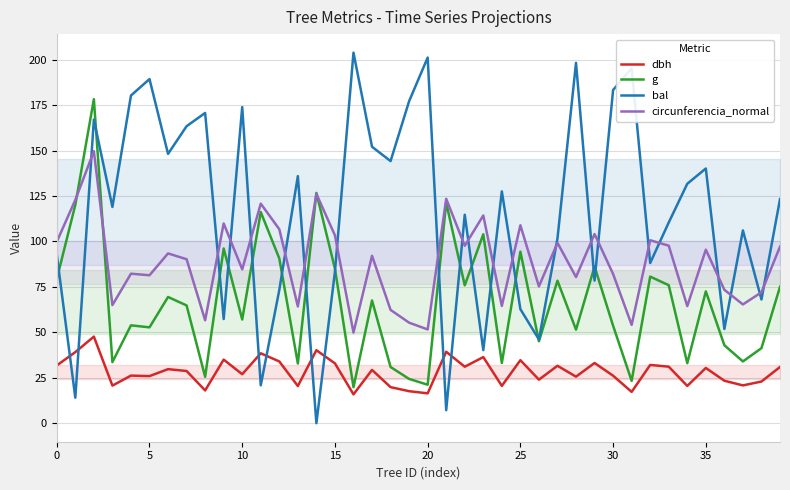

True or false: bal and circunferencia_normal intersect in this chart.

True